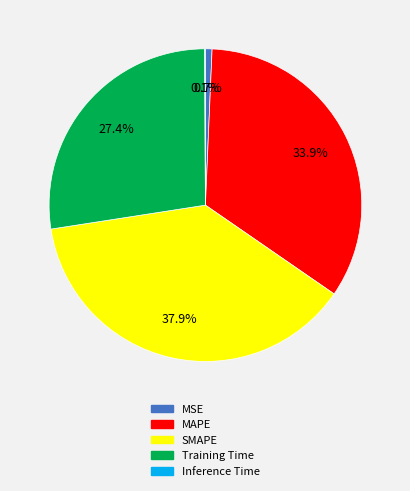

Combined, what portion of the pie is MSE and Training Time?

28.1%